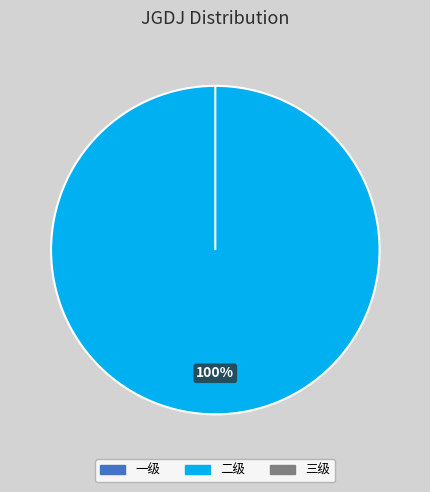

Is it true that 三级 is 0% of the pie?

True